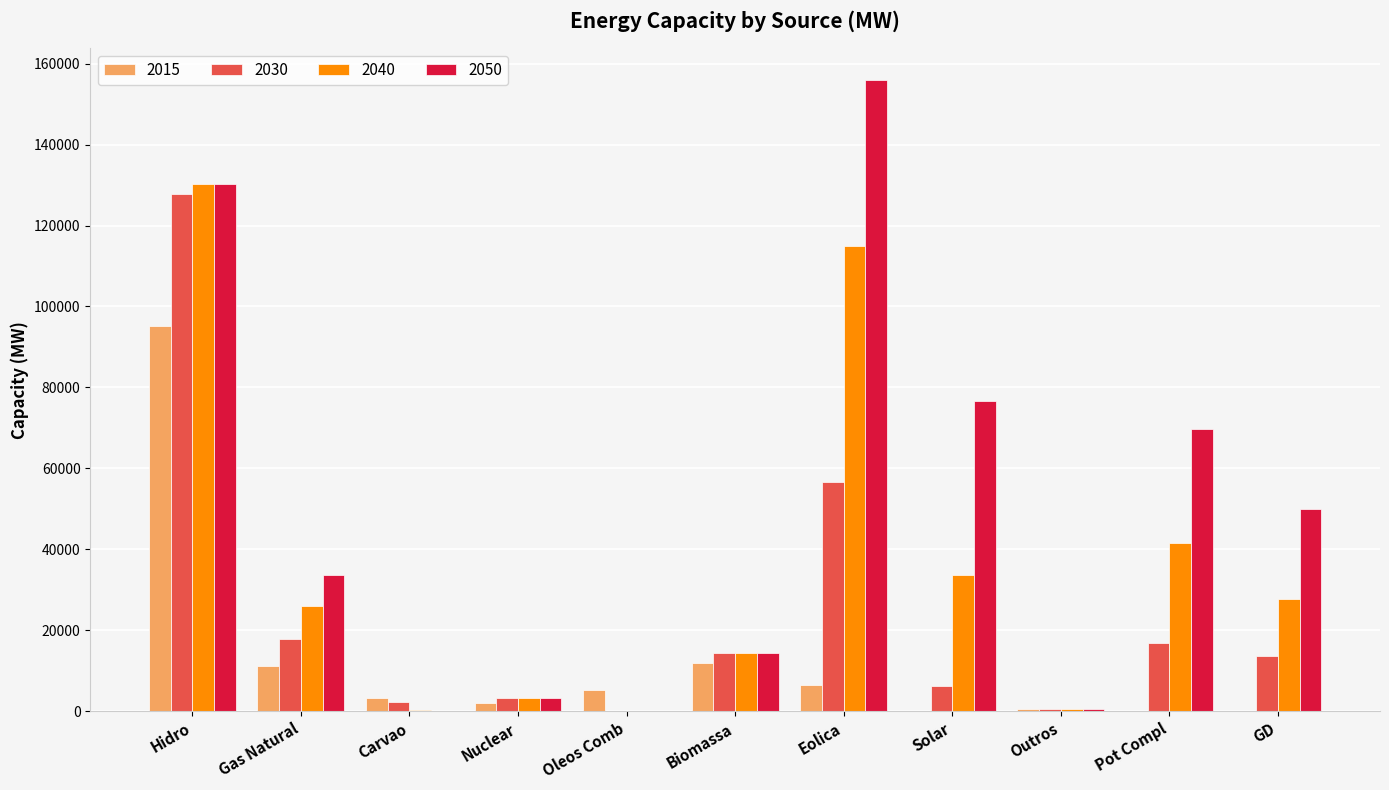

At which category is the sum across all series the highest?

Hidro